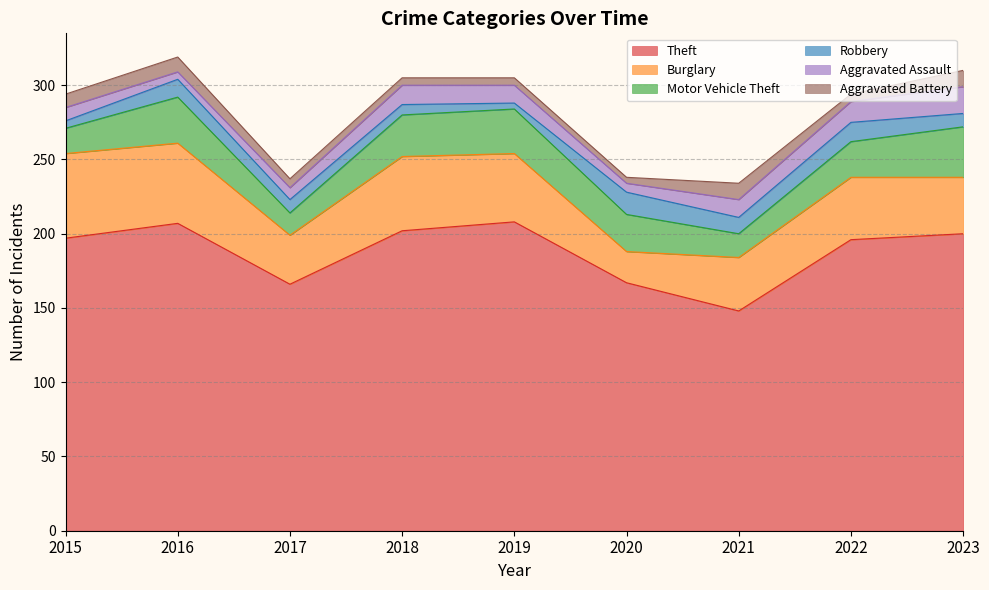

At how many categories does at least one series exceed 8?

9